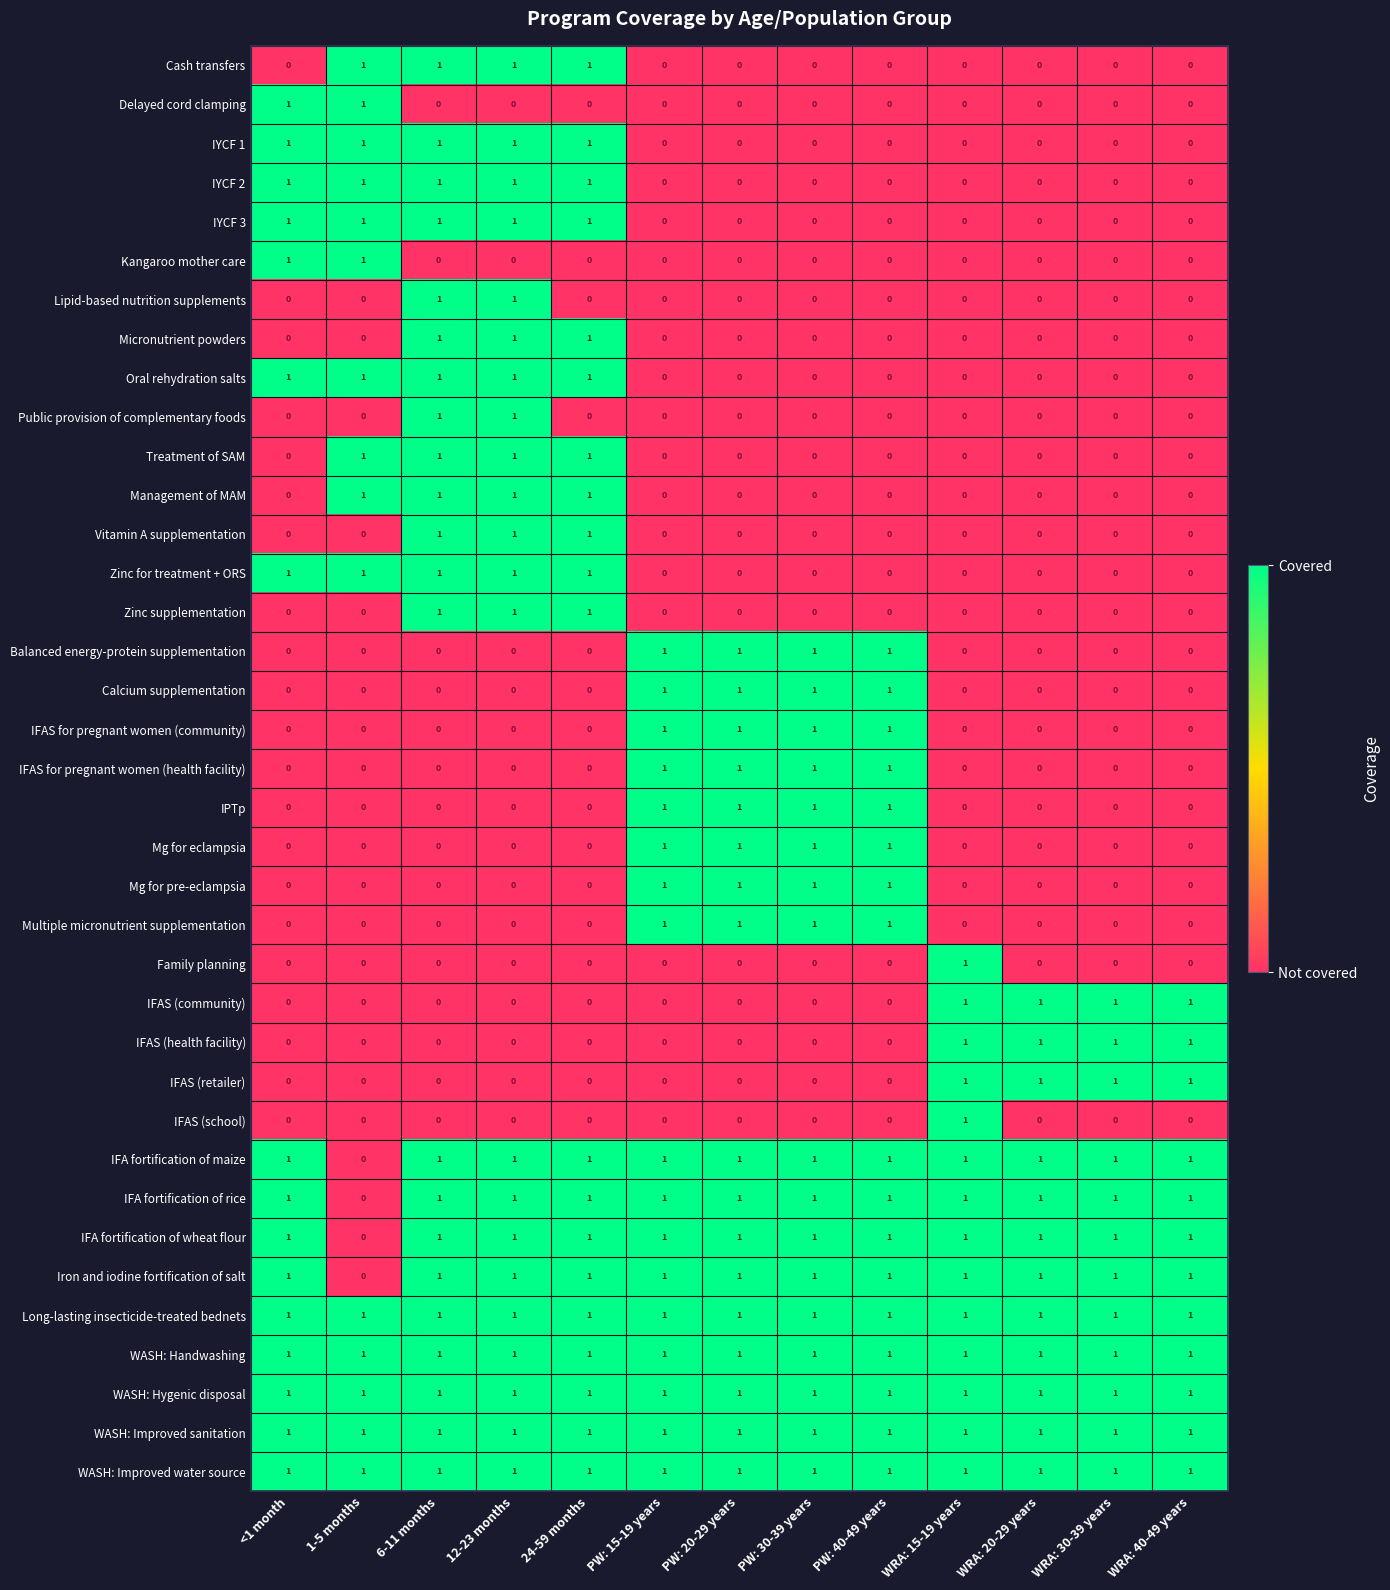

Is it true that IYCF 1 equals 1 at <1 month?

True